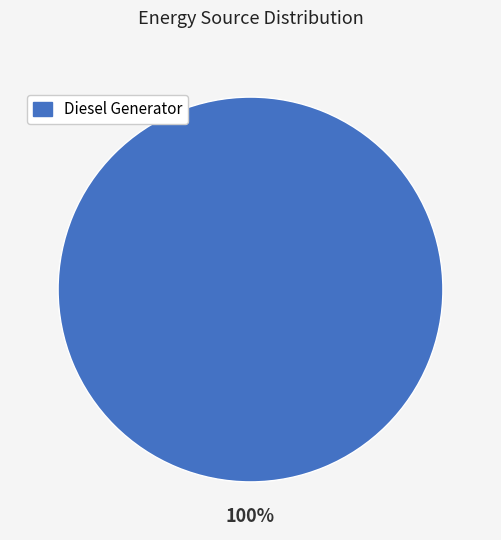

Is there a majority slice in this chart?

Yes